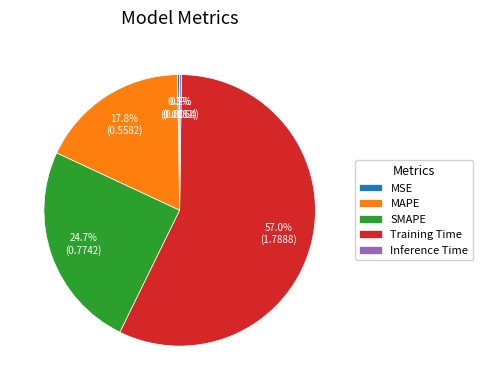

What is the ratio of the value at SMAPE to the value at Training Time?

0.4